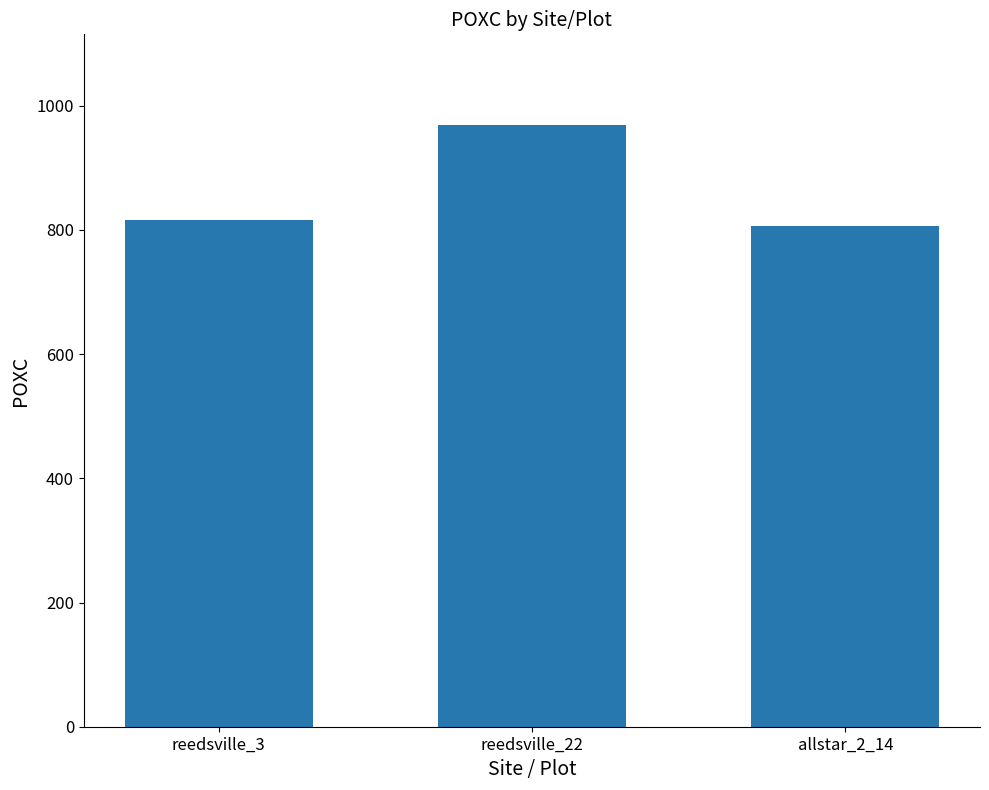

Where is the data nearest to the value 887?

reedsville_3